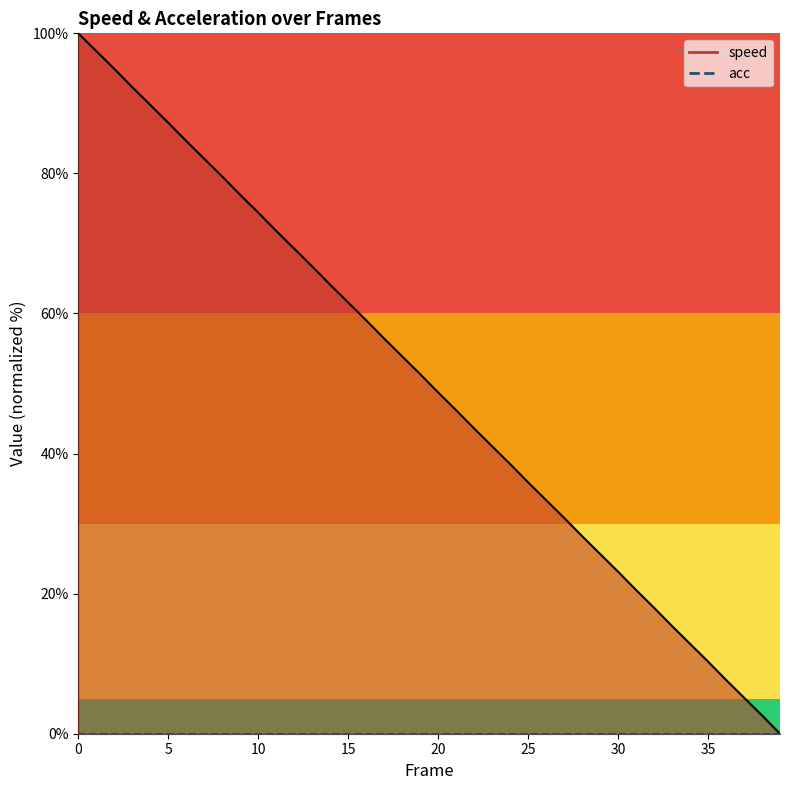

What is the change in value from 6 to 13?

-17.9